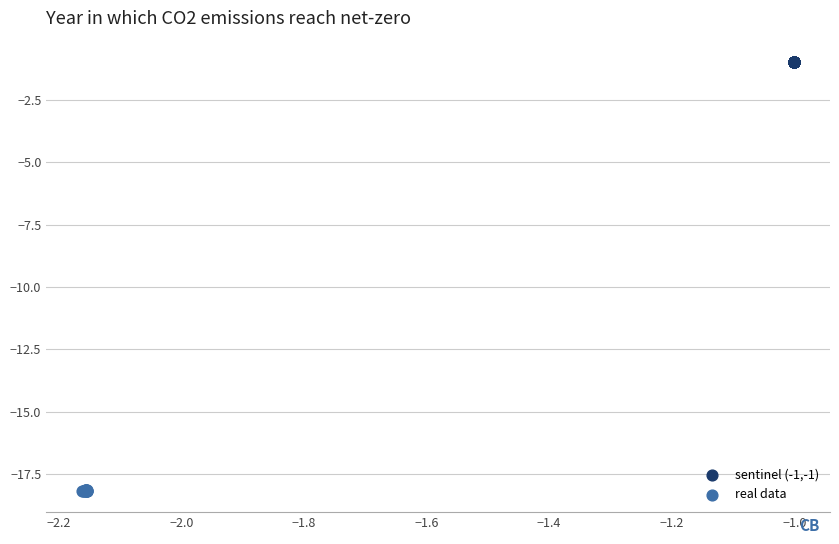

Which series contains the highest Y value?

sentinel (-1,-1)